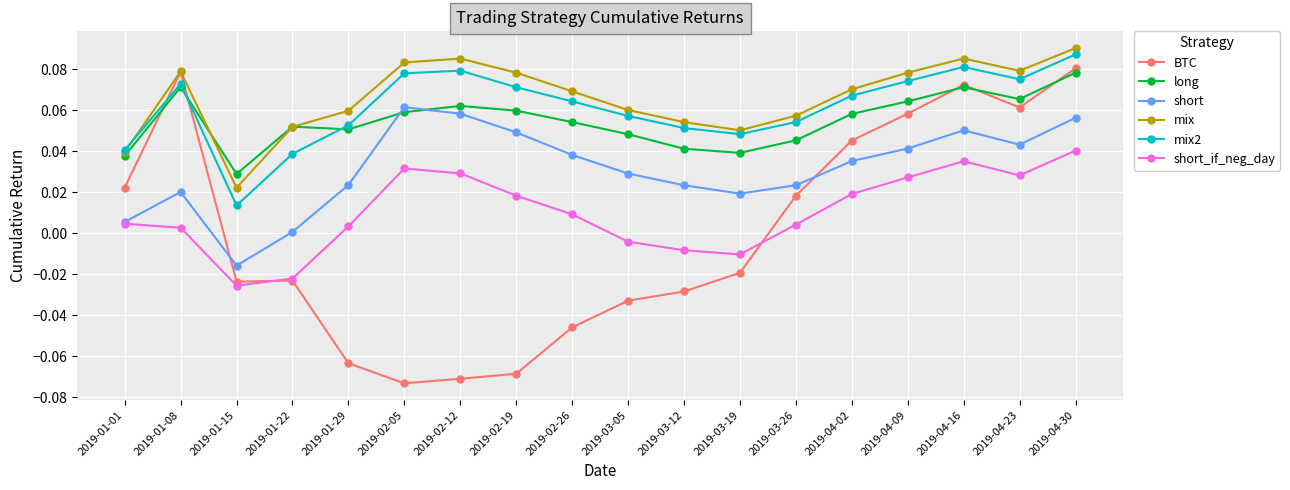

True or false: long has more than 0 interior local peaks.

True